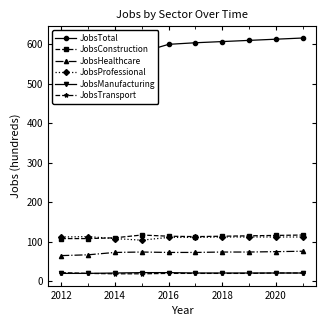

How many series are shown in this chart?

6